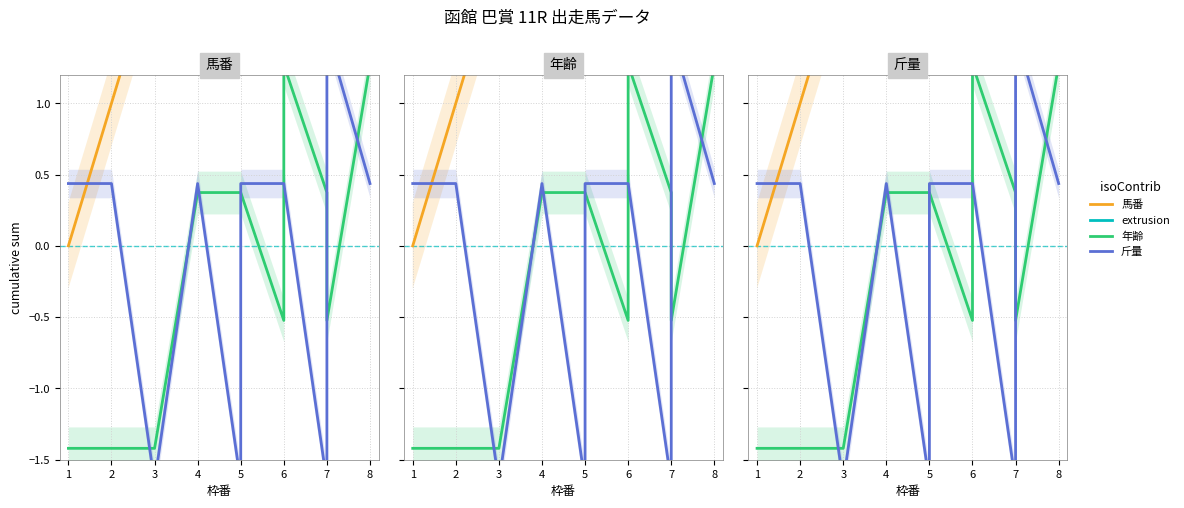

What is the difference between the maximum and minimum values in the 馬番 series?

11.0